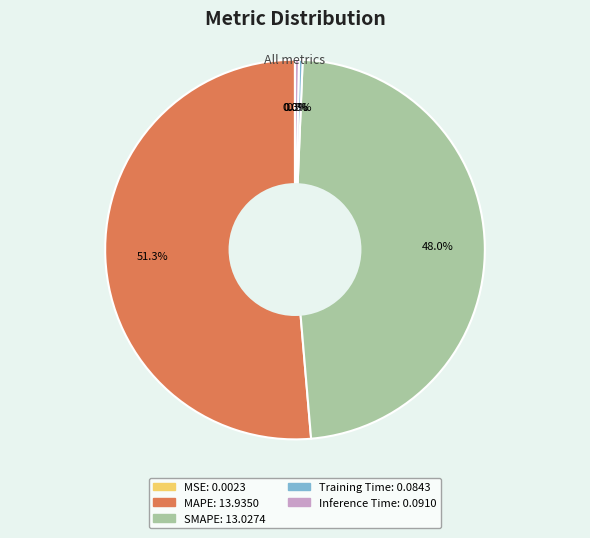

Which slice is the largest?

MAPE